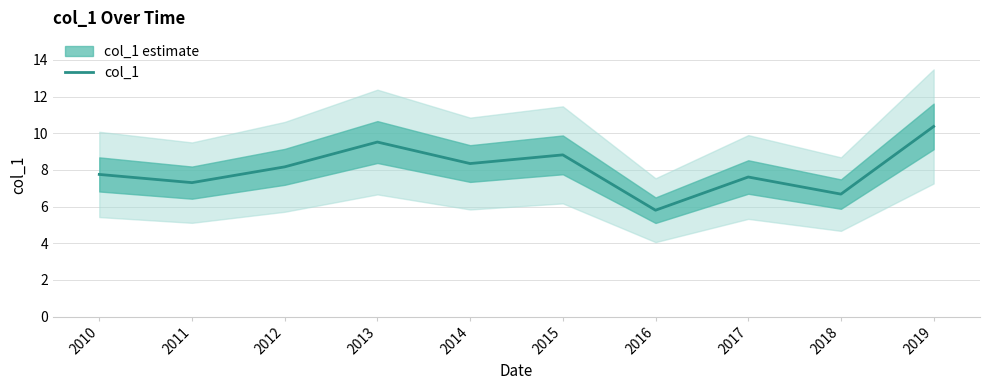

Between 2010 and 2019, which is larger?

2019